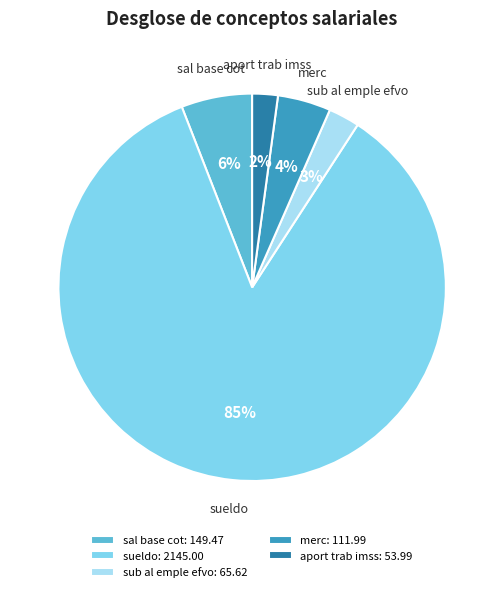

How many segments does this pie chart have?

5